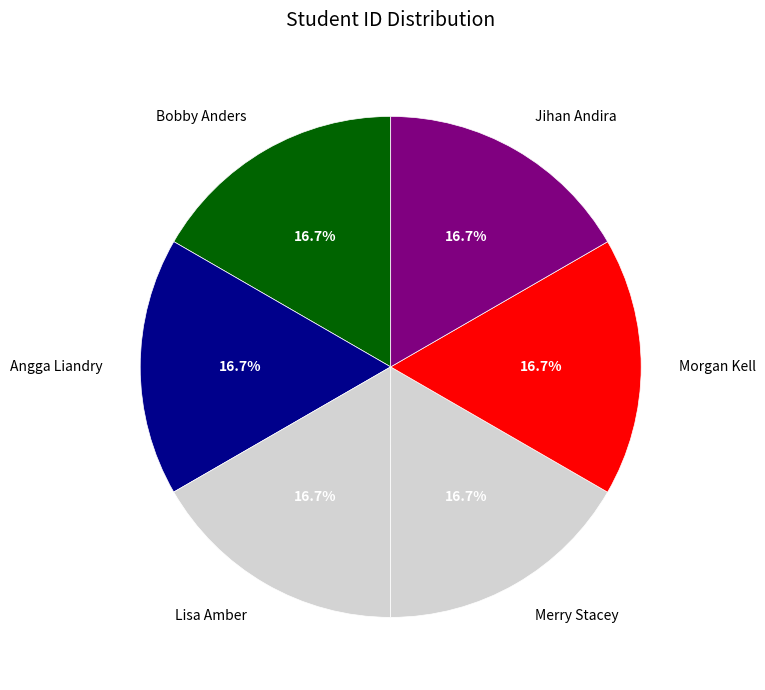

Is Merry Stacey the majority of the pie?

No